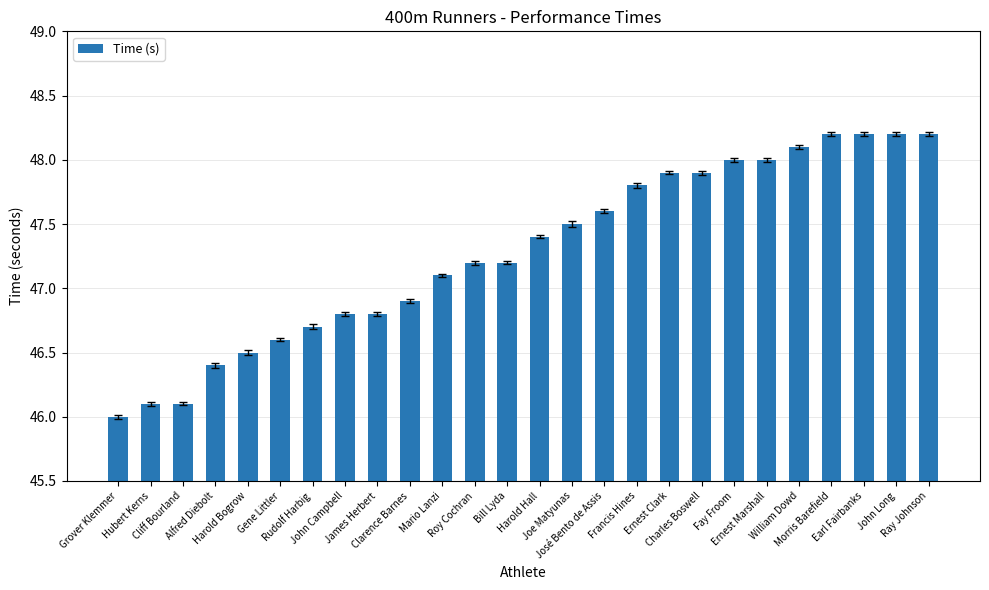

Are the bars horizontal?

No